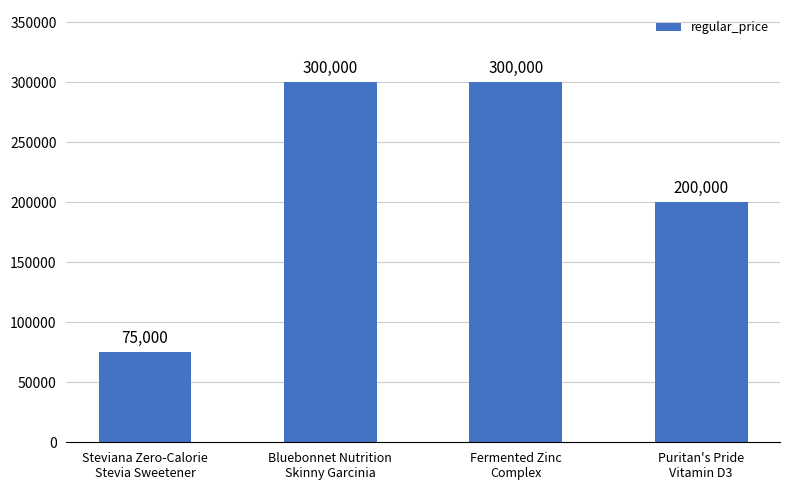

Which category has the lowest value across all series?

Steviana Zero-Calorie
Stevia Sweetener